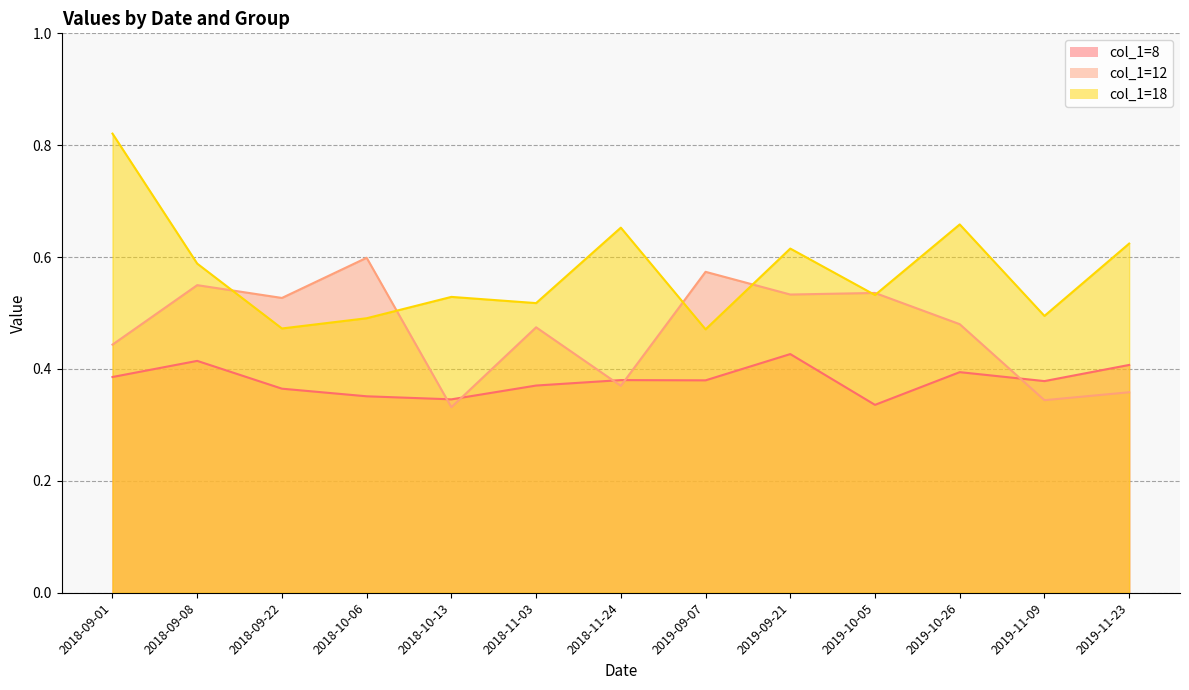

What is the sum of all col_1=12 values?

6.1